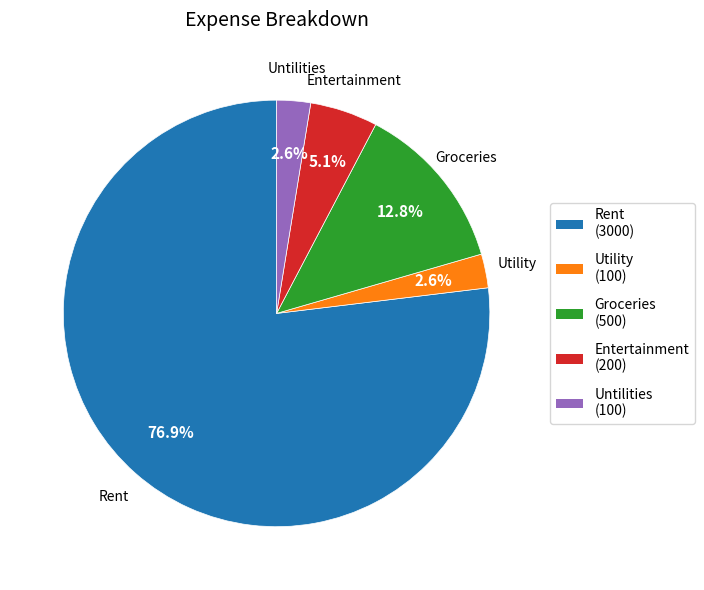

How many slices are in this pie chart?

5